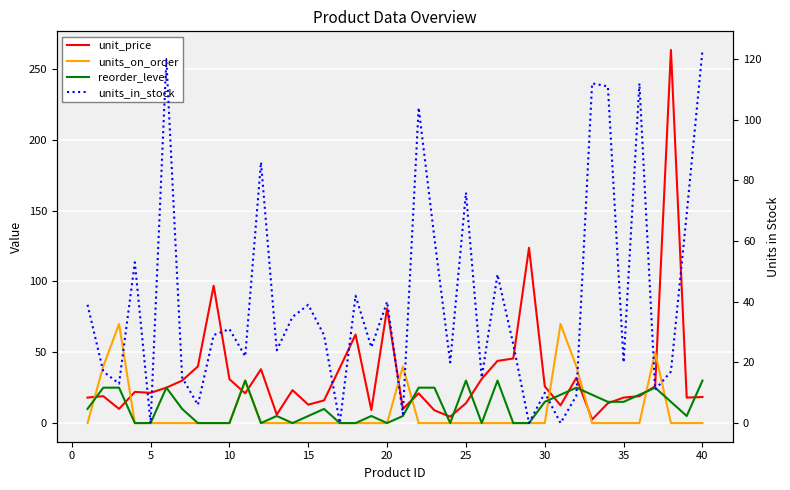

How many positive values does the reorder_level series have?

26